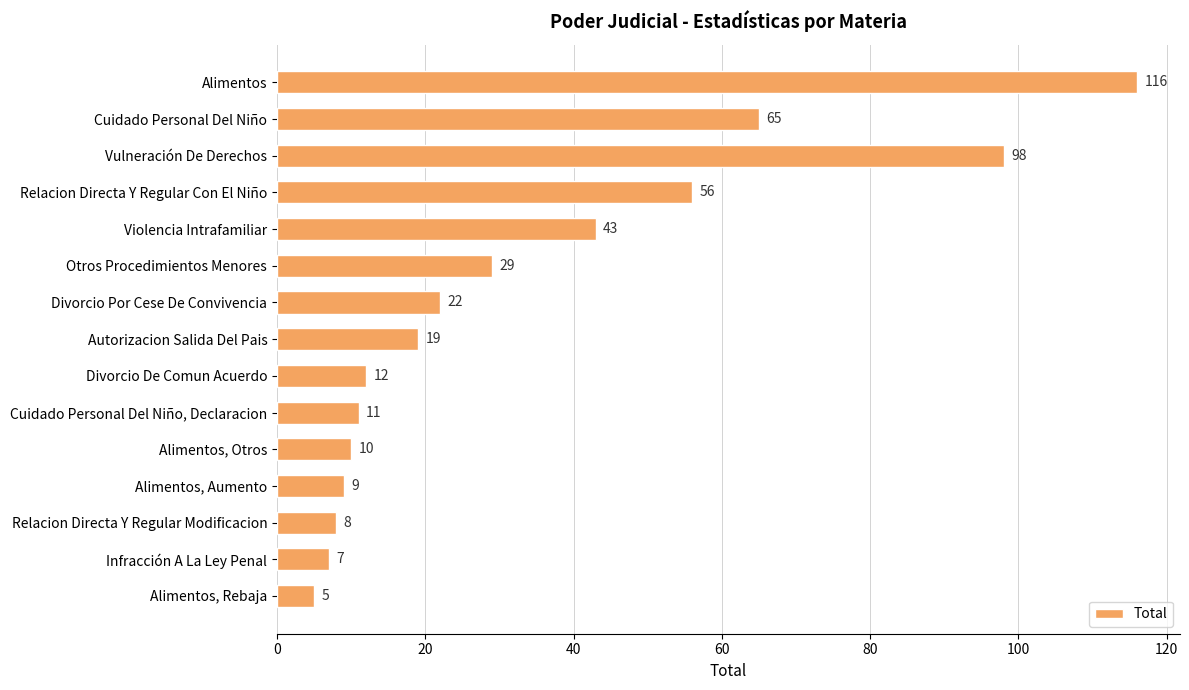

How many data points does each series have?

15